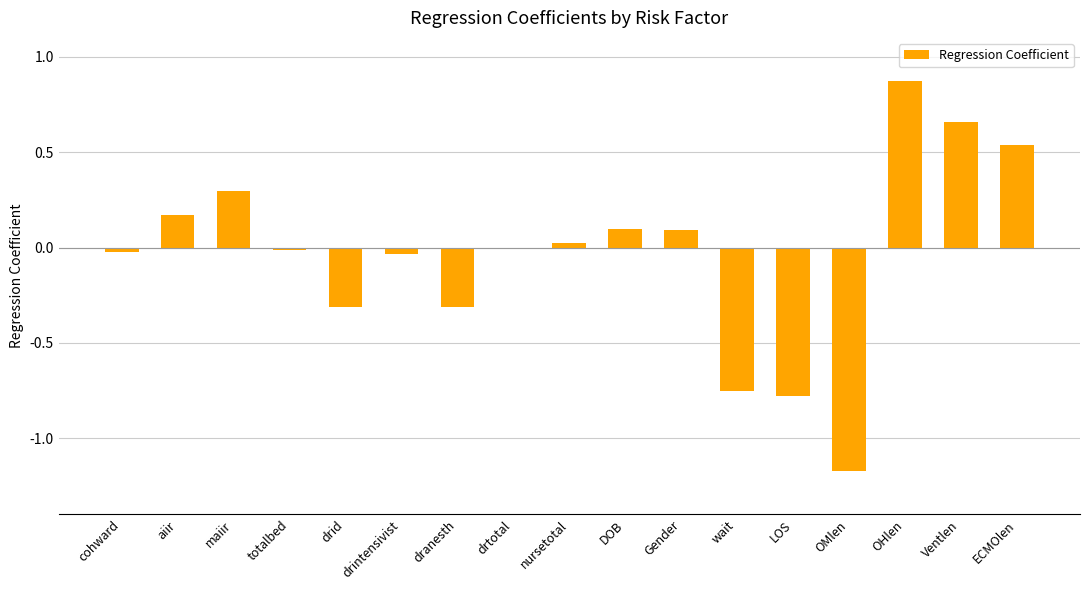

What is the change in value from aiir to LOS?

-0.9